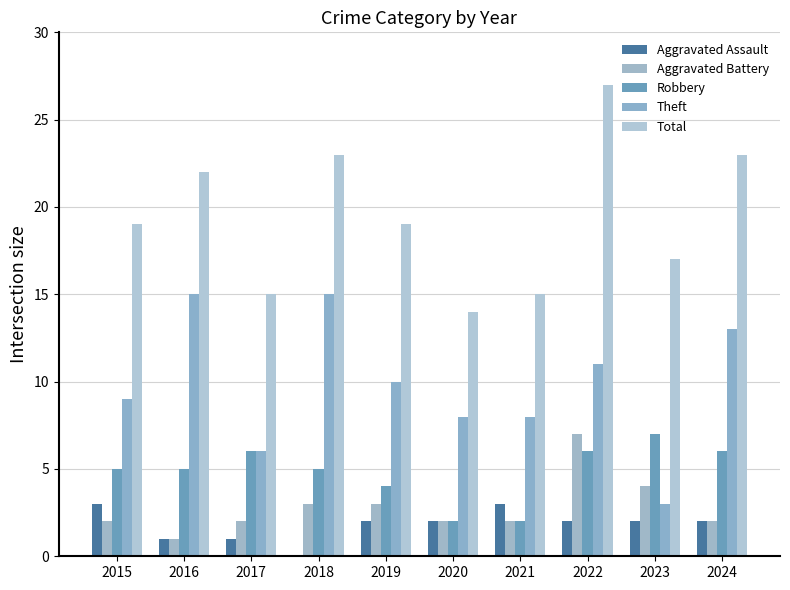

What is the lowest value of the Aggravated Battery series?

1